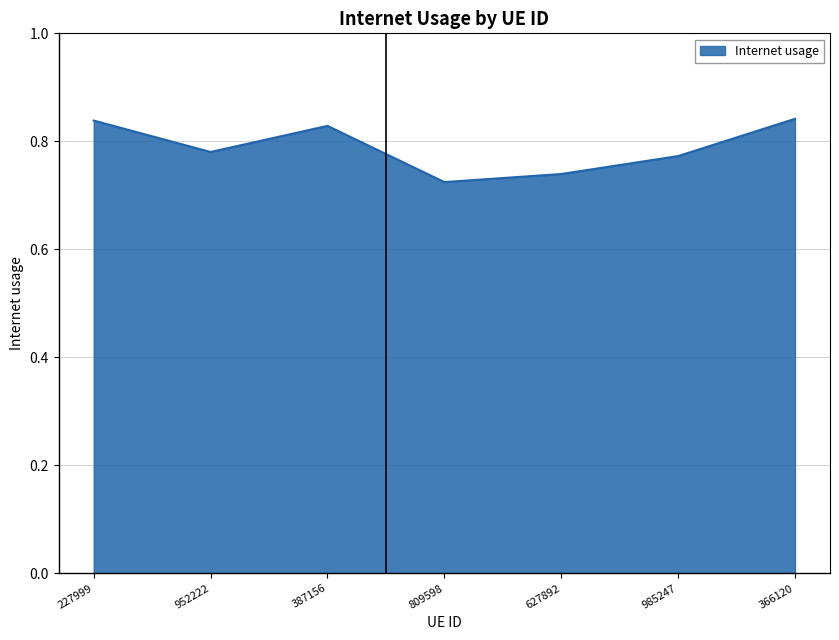

How many values are between 0 and 1?

7